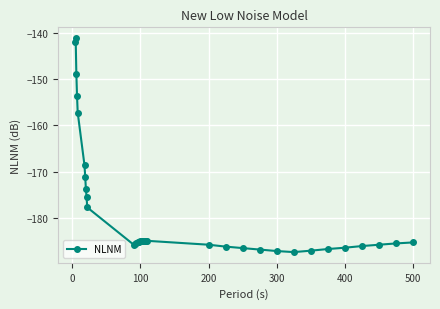

What is the maximum value shown in the chart?

-141.1